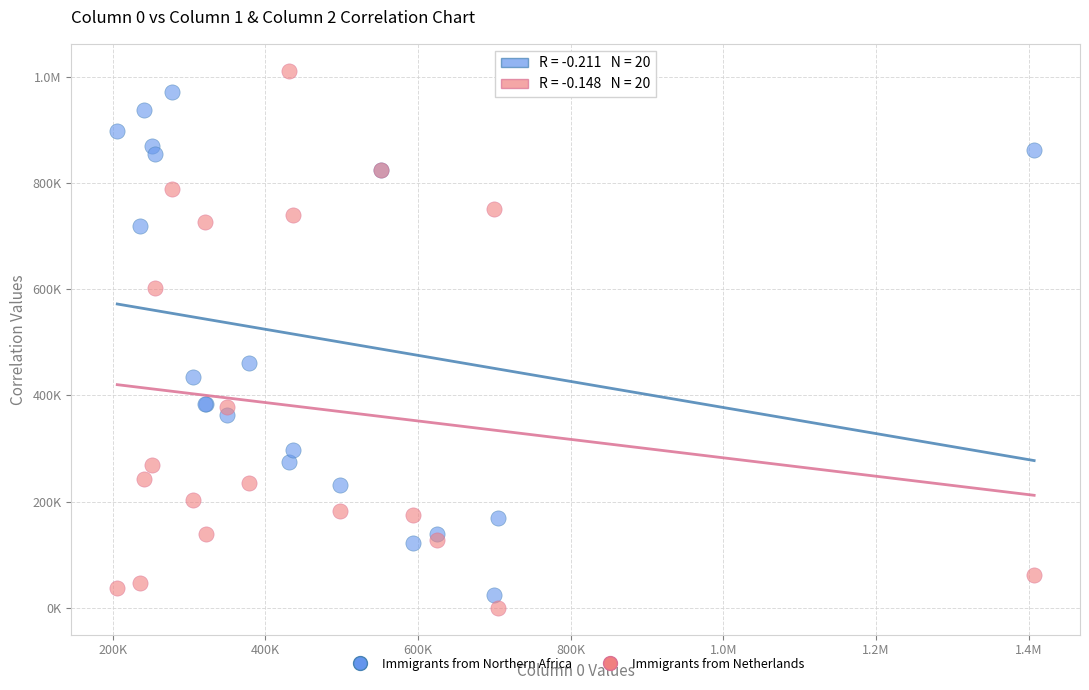

What are all the series names shown in the legend?

Immigrants from Northern Africa, Immigrants from Netherlands